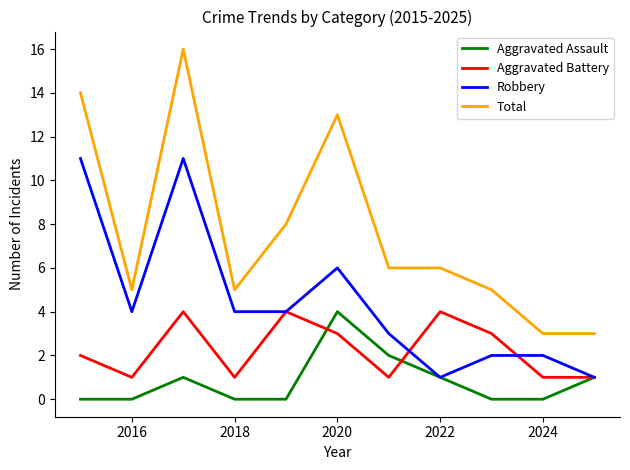

True or false: Aggravated Battery and Total cross at least once.

False